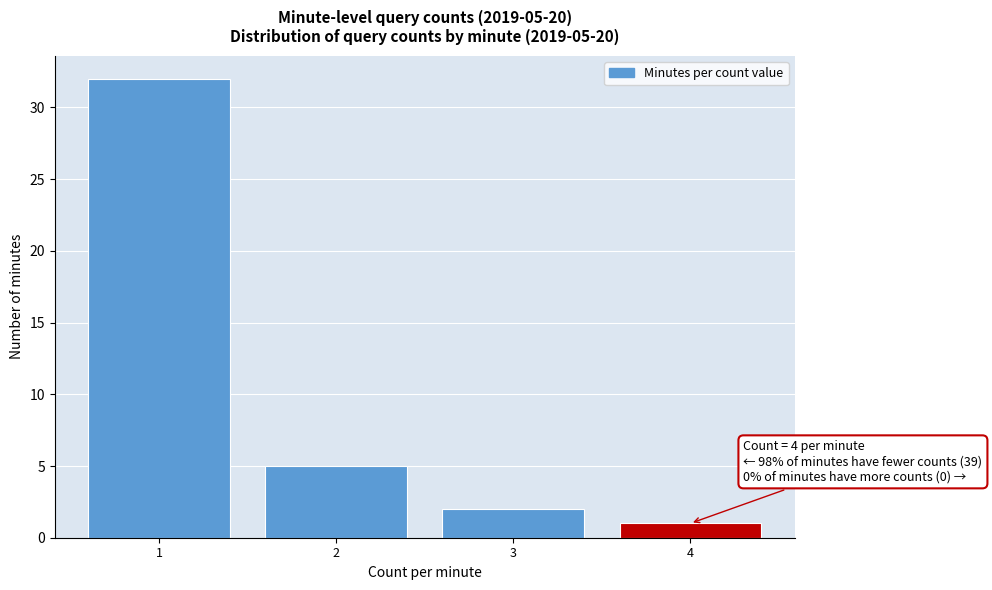

Reading left to right, extract all data points from this chart.

32	5	2	1